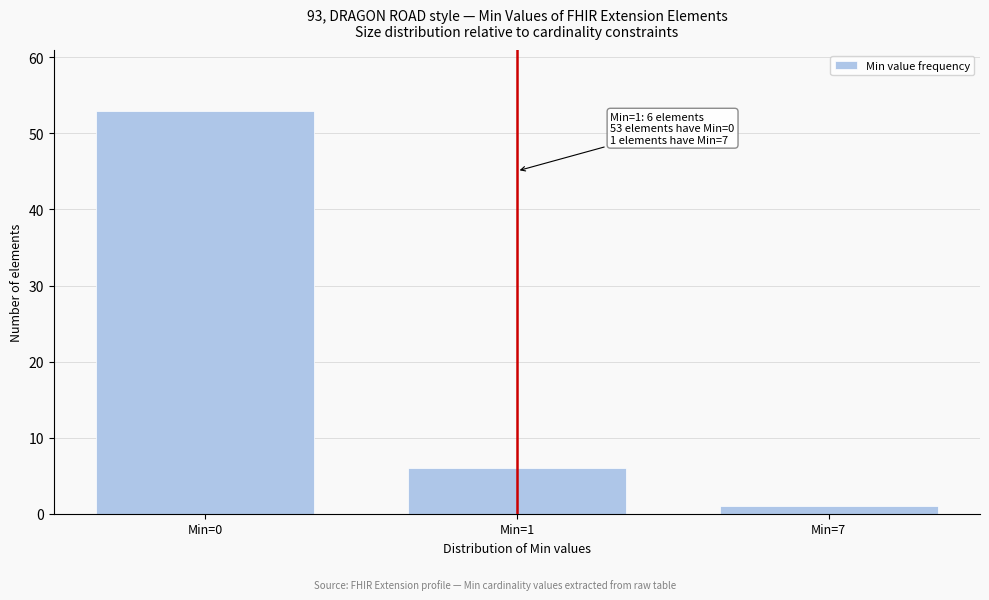

Reading right to left, list all the values displayed in this chart.

1	6	53